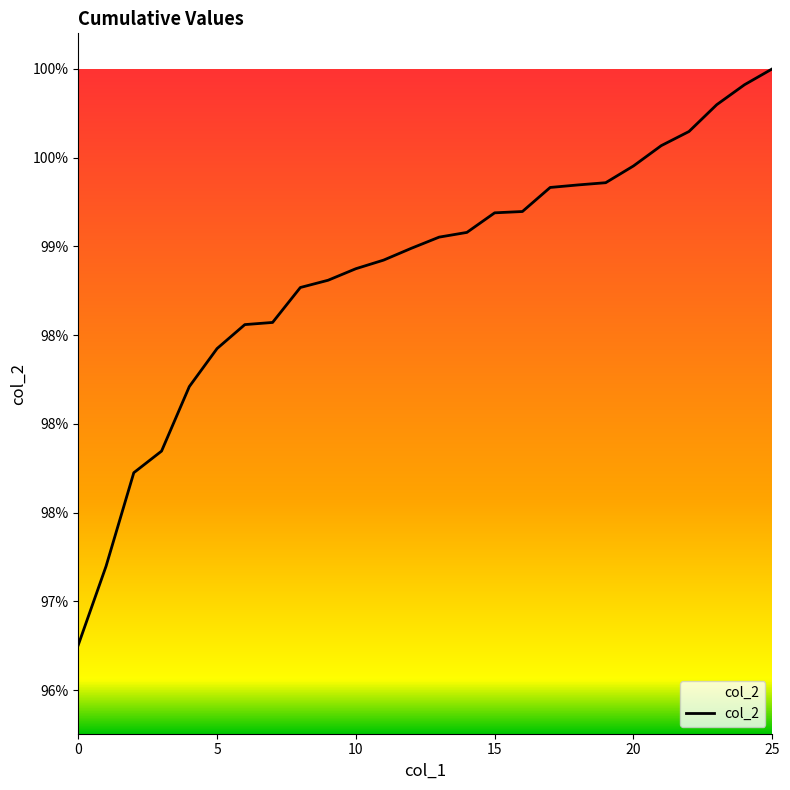

Does the chart display data point markers on the line(s)?

No